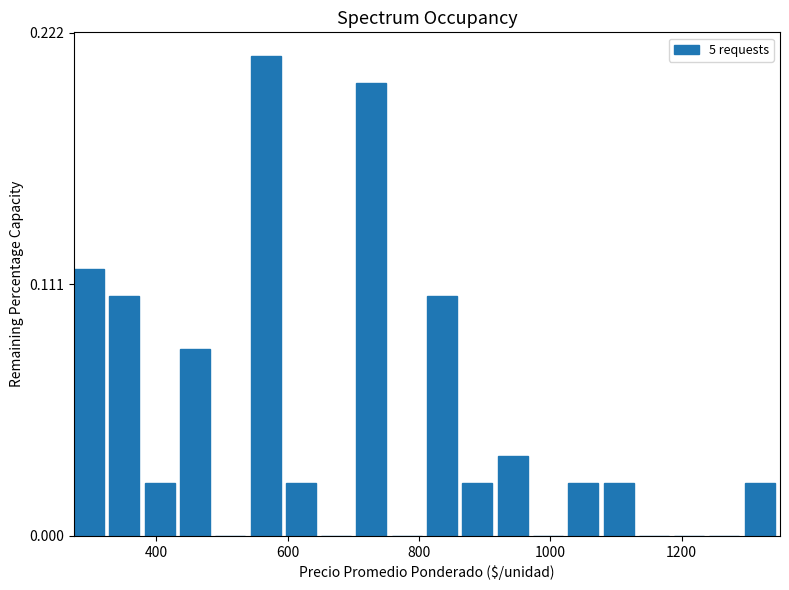

Around what value on the x-axis is the tallest bar? Give the approximate position of its centre, as read against the axis.

560